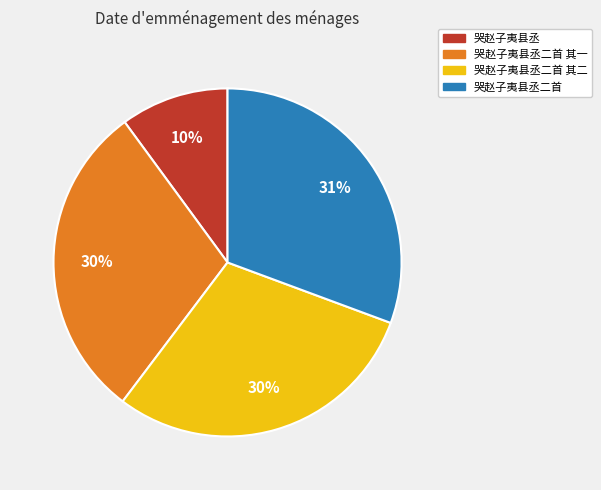

To the nearest percent, what is the difference between the largest and smallest slice percentages?

21%